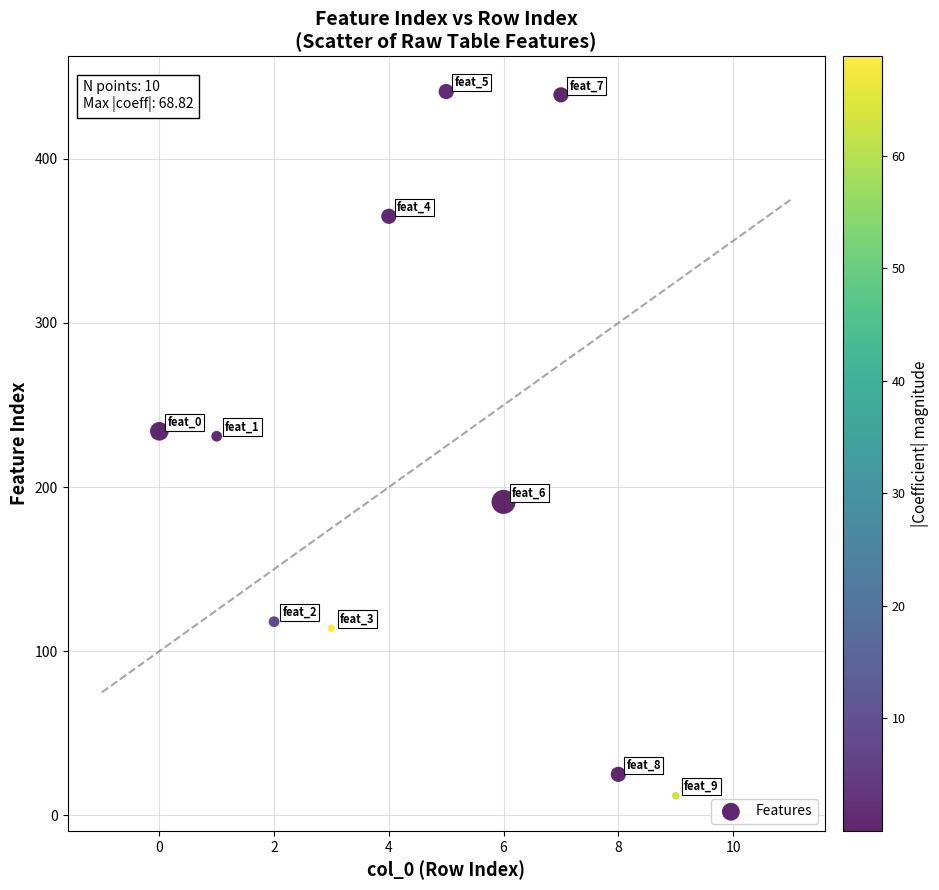

What is the average Y value?

217